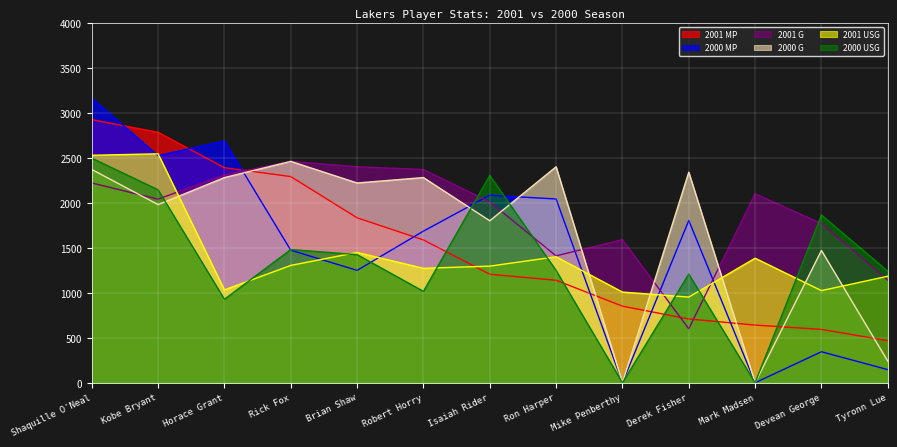

Is the value of 2001 MP at Kobe Bryant greater than the value of 2000 USG at Isaiah Rider?

Yes